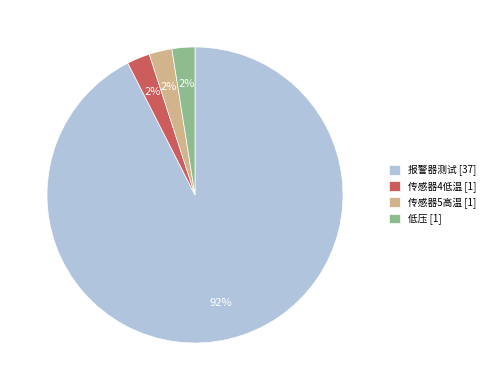

Combined, do 传感器5高温 [1] and 传感器4低温 [1] account for over 50%?

No